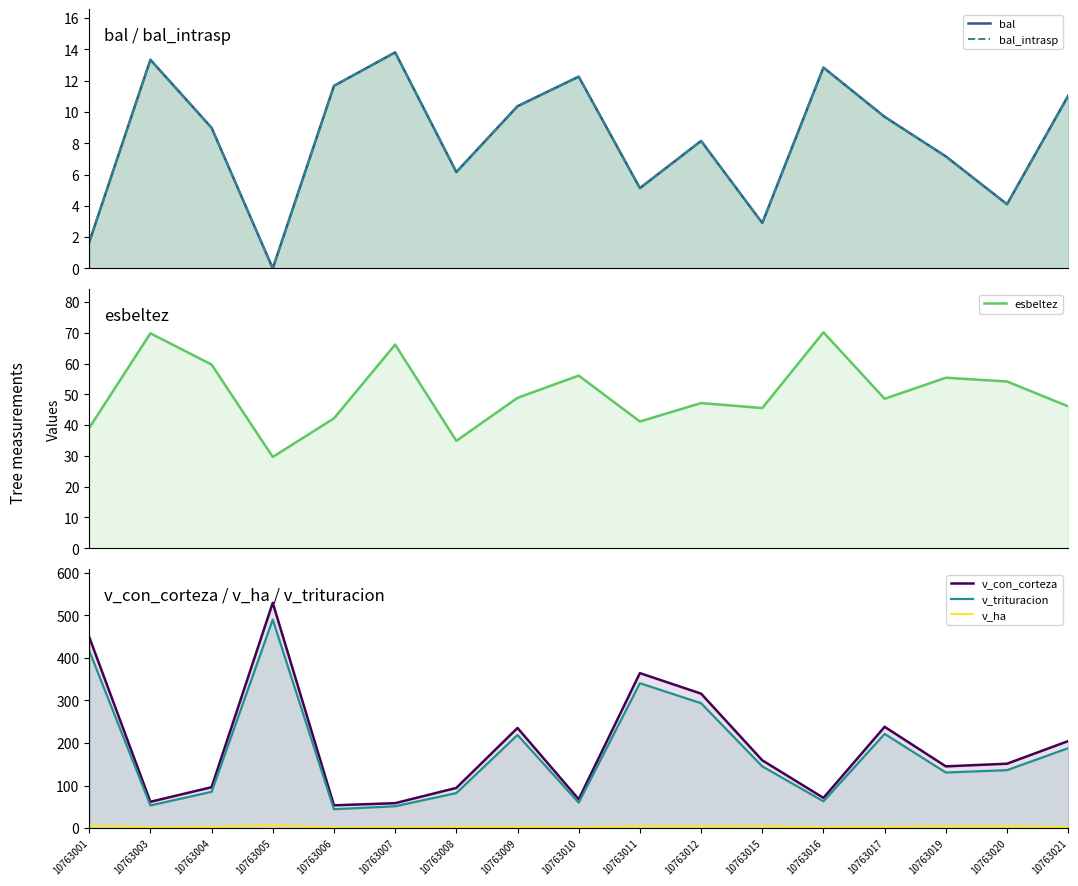

Where is the first local minimum for esbeltez?

10763005